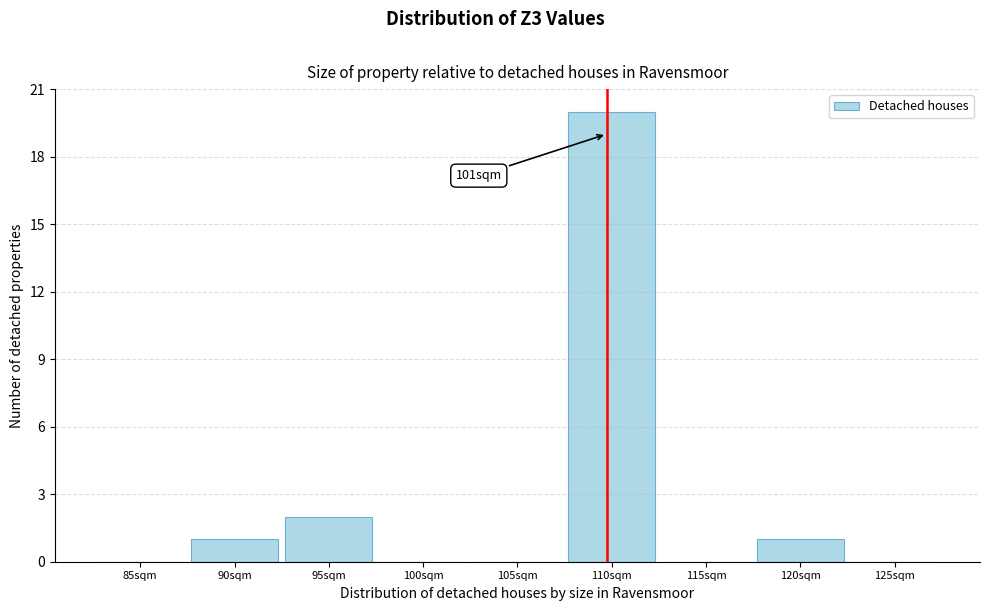

Reading left to right, extract all data points from this chart.

85sqm=0	90sqm=1	95sqm=2	100sqm=0	105sqm=0	110sqm=20	115sqm=0	120sqm=1	125sqm=0